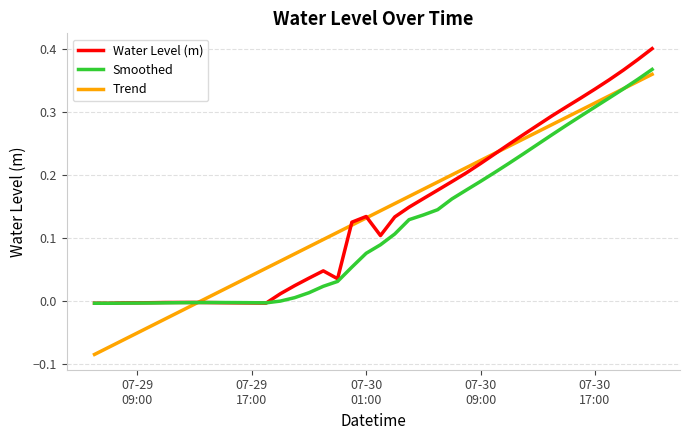

Which series has the widest spread of values?

Trend